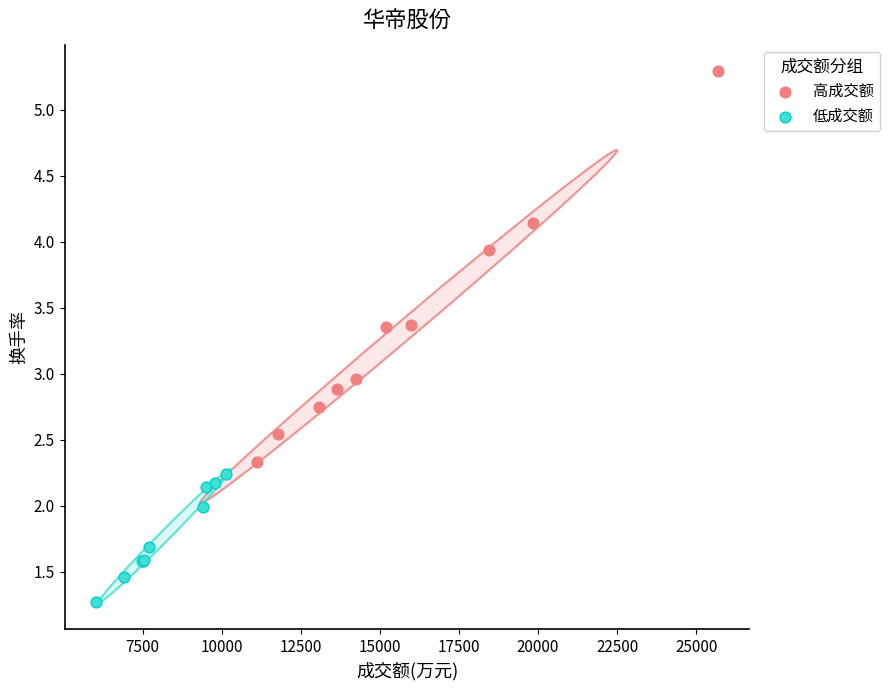

Which series has the largest Y range (max minus min)?

高成交额